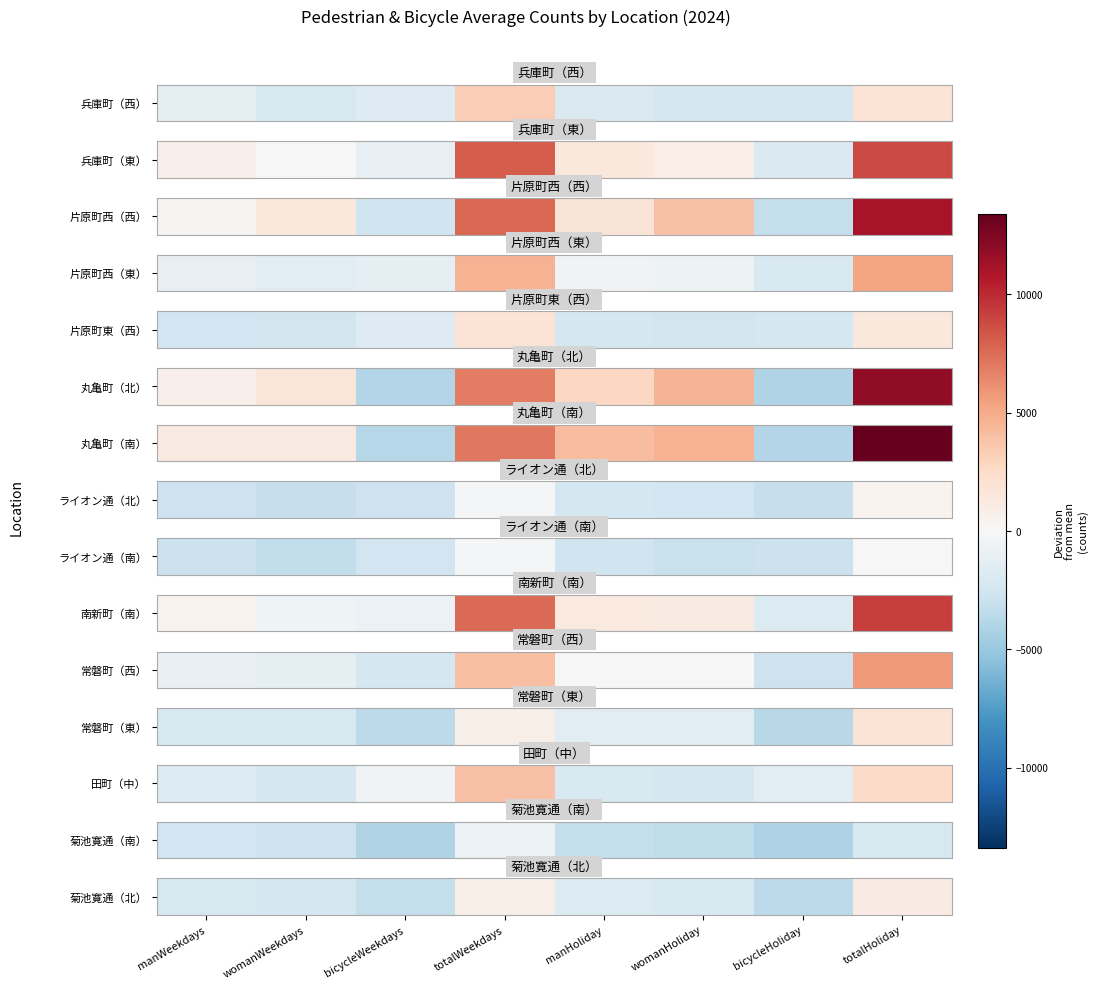

Which label corresponds to the largest value in the chart?

totalHoliday